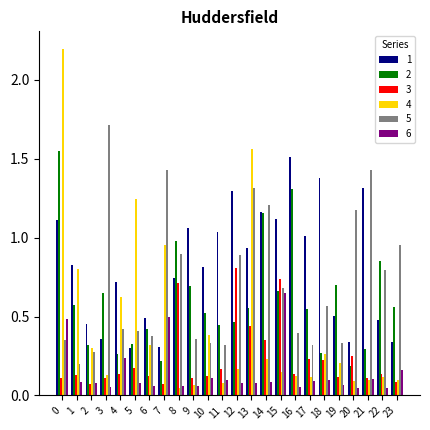

Between 6 and 16, which series saw the biggest shift?

1